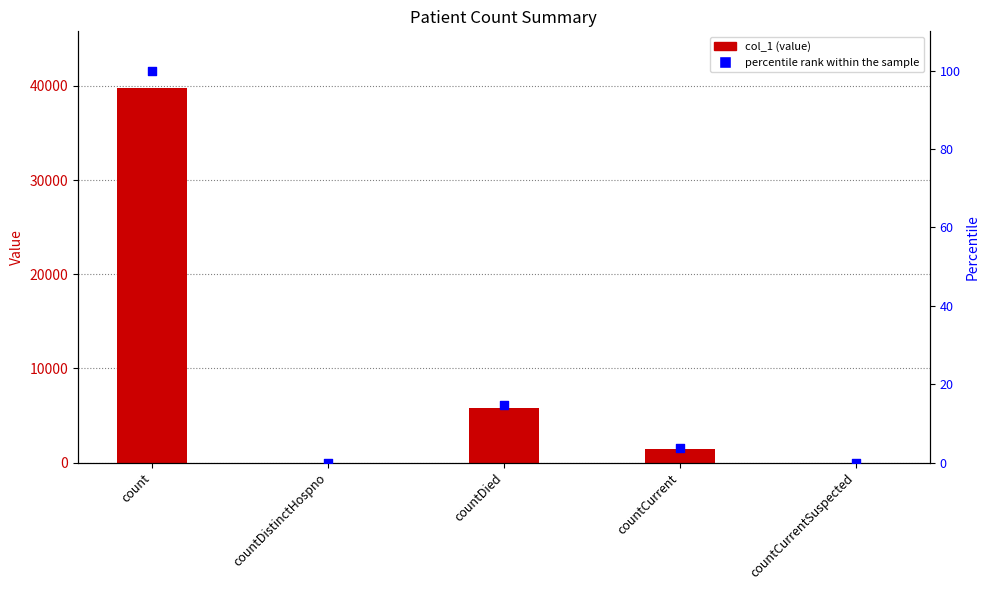

At which category is the sum across all series the highest?

count